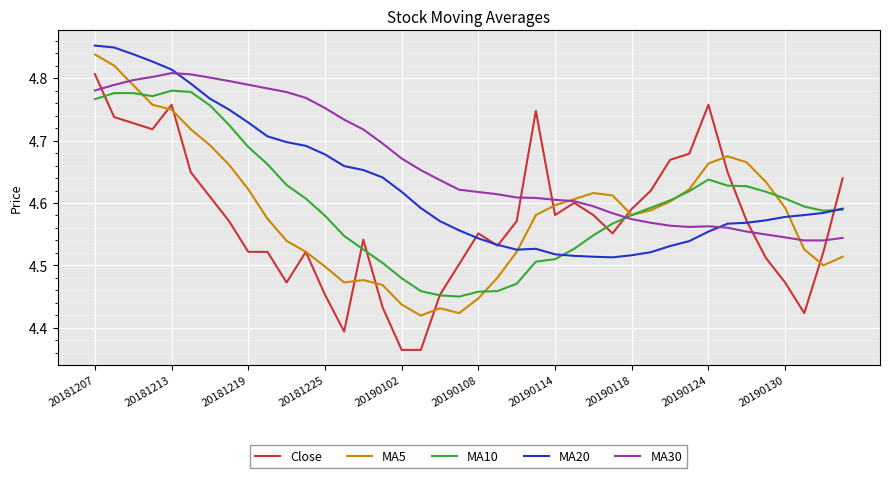

Which series has the widest spread of values?

Close